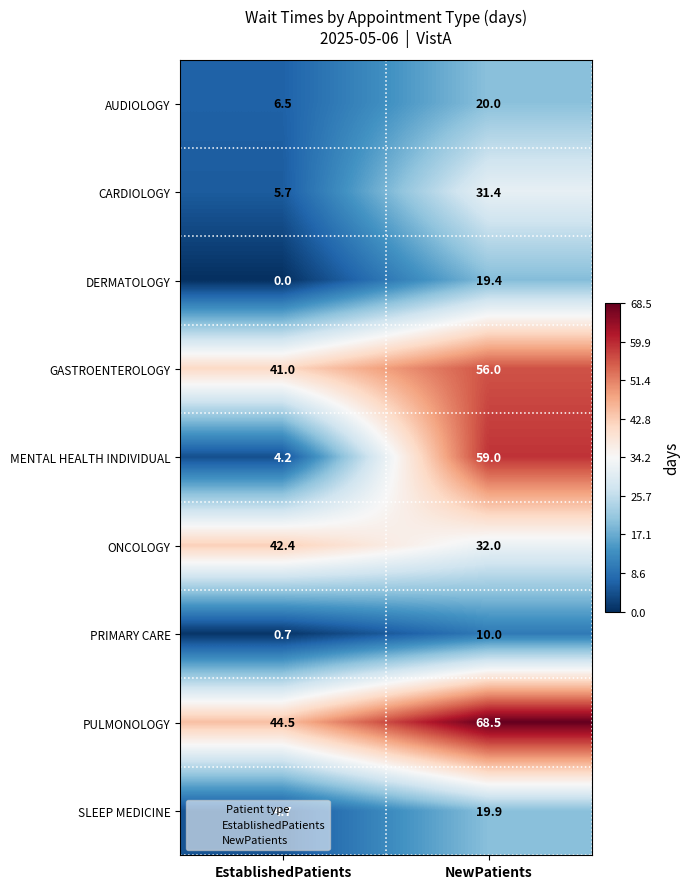

At which category is the sum across all series the highest?

NewPatients